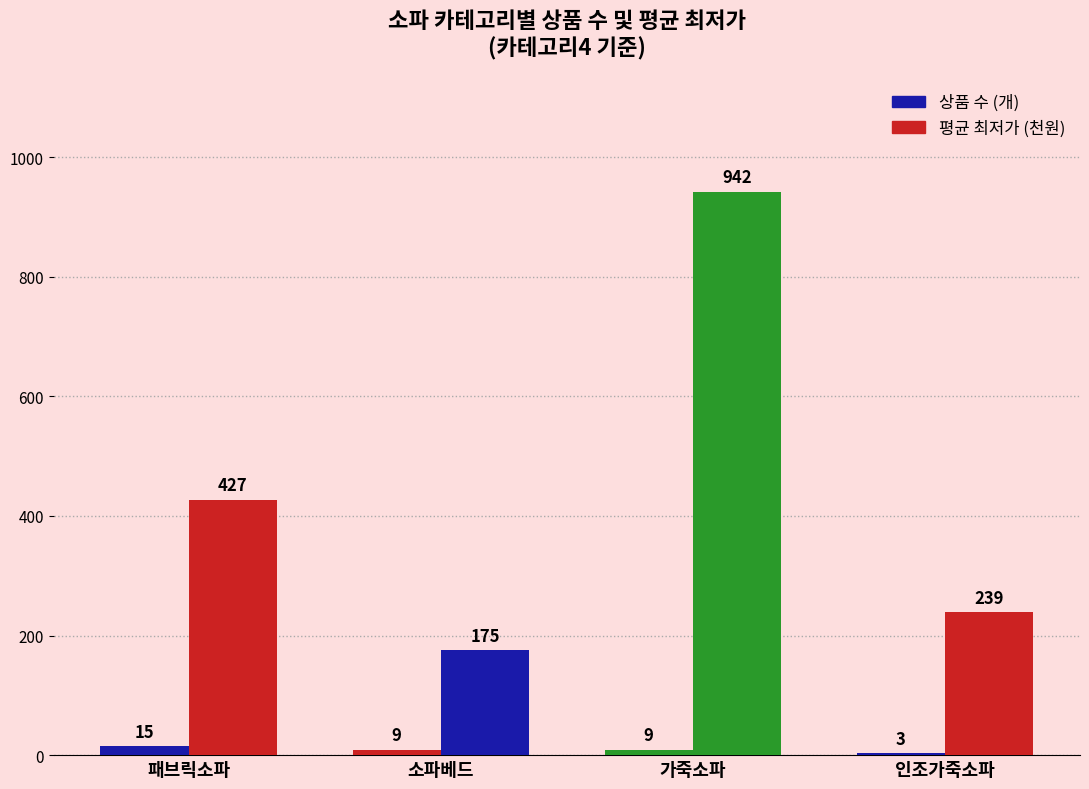

At which label does 평균 최저가 (천원) first exceed 427?

가죽소파